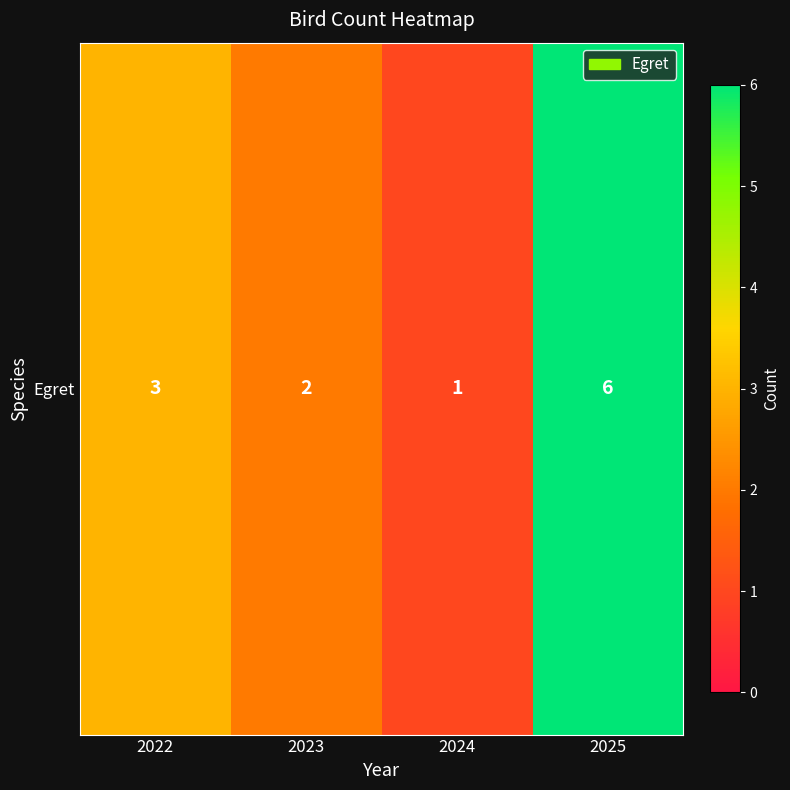

The chart shows a value of 2 at 2023. True or false?

True